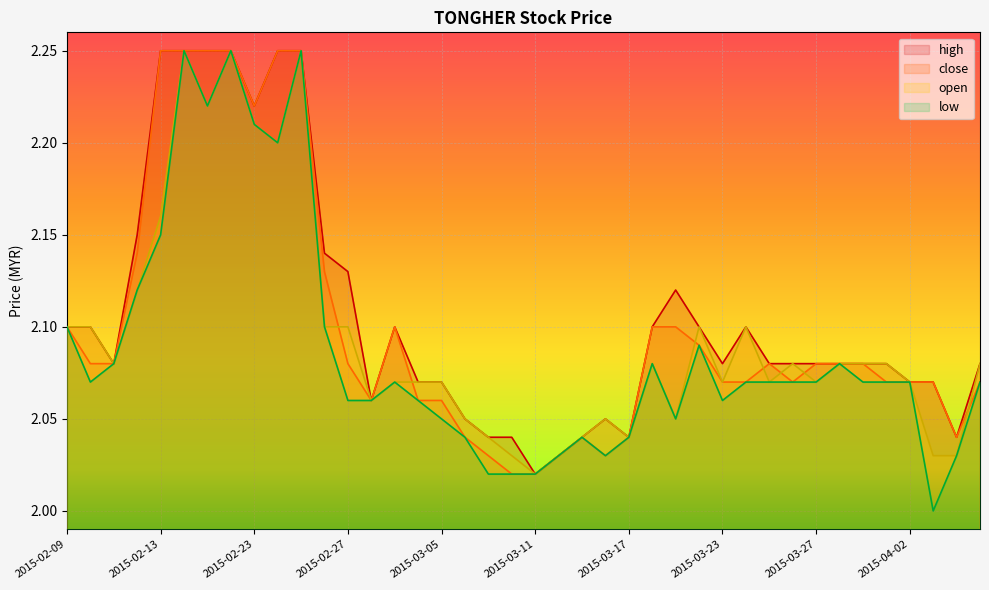

Is the value of open at 2015-03-05 greater than the value of low at 2015-03-26?

No